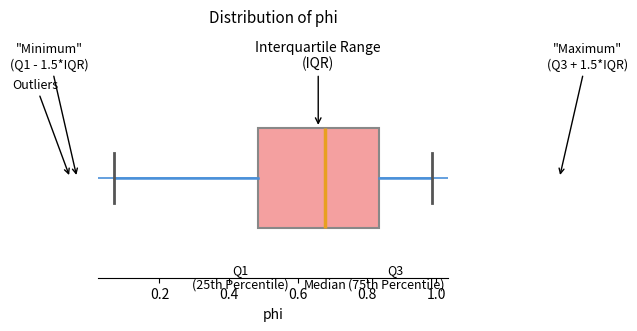

Transcribe this box plot: give where the median line is, the range the box spans, and where the two whiskers end, as read against the x-axis. The values are not printed on the chart, so give them approximately, as read against the axis.

median 0.68, box 0.48 to 0.84, whiskers 0.06 to 0.98